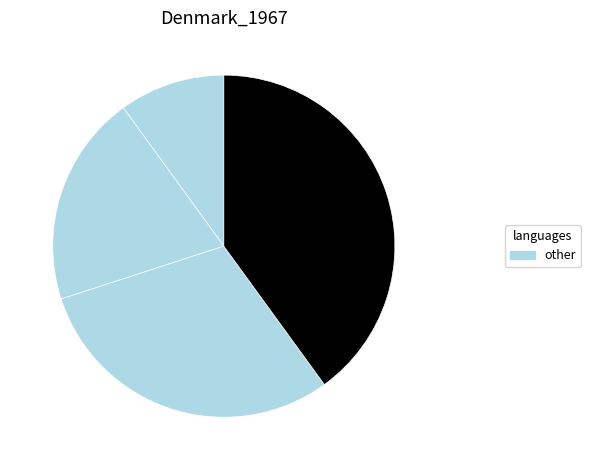

Count the number of slices in the pie.

4